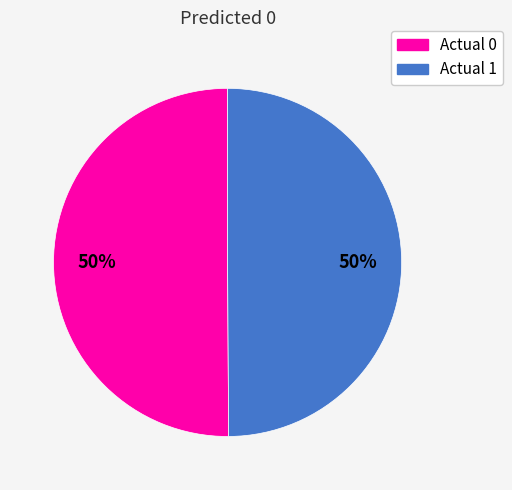

Is it true that Actual 1 is 50% of the pie?

True